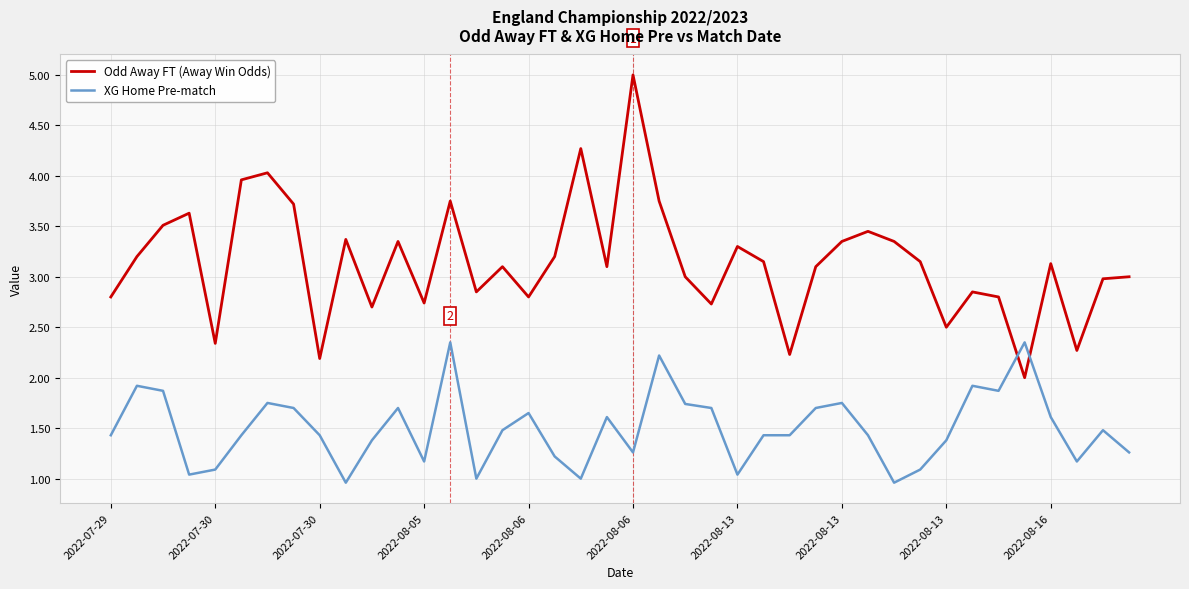

Which series ends up on top after the final intersection of Odd Away FT (Away Win Odds) and XG Home Pre-match?

Odd Away FT (Away Win Odds)